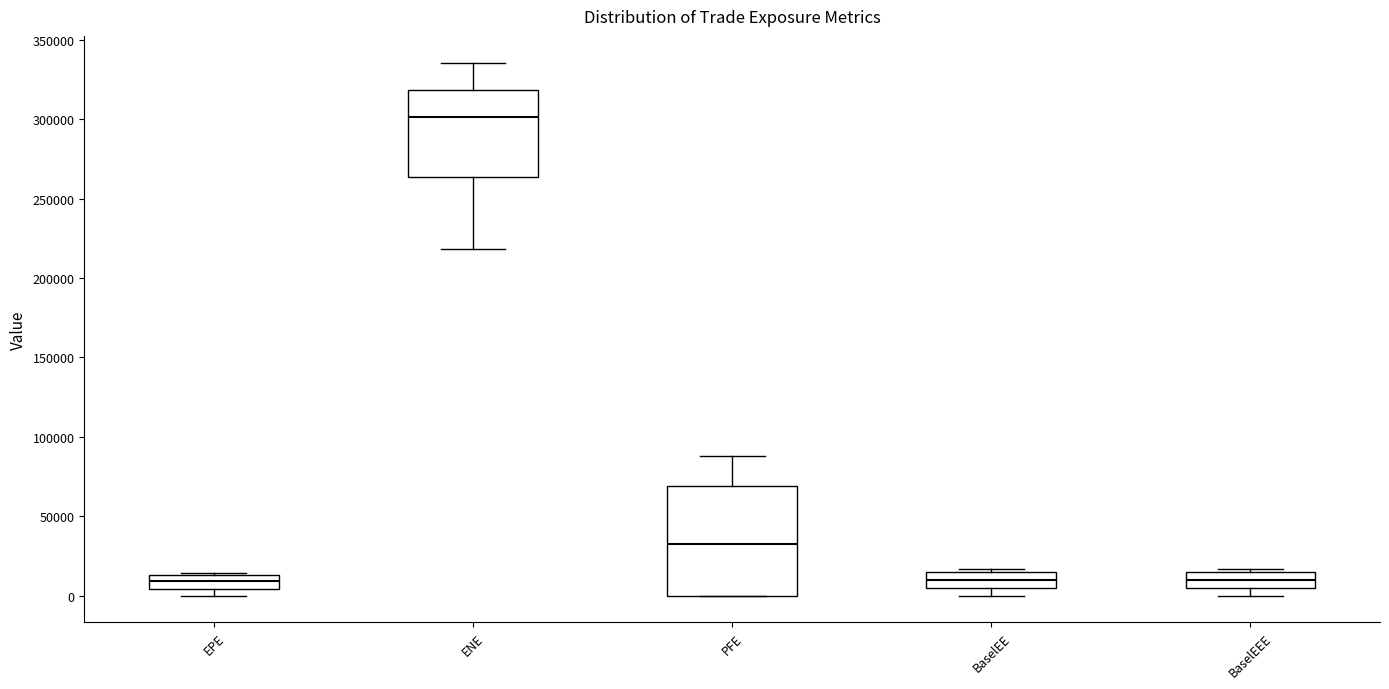

Reading left to right, read every box against the y-axis: the position of its median line, the range the box covers, and the ends of its whiskers. The values are not printed on the chart, so give them approximately, as read against the axis.

EPE: median 10000, box 5000 to 15000, whiskers 0 to 15000
ENE: median 300000, box 265000 to 320000, whiskers 220000 to 335000
PFE: median 30000, box 0 to 70000, whiskers 0 to 90000
BaselEE: median 10000, box 5000 to 15000, whiskers 0 to 15000 (just above the box's upper edge)
BaselEEE: median 10000, box 5000 to 15000, whiskers 0 to 15000 (just above the box's upper edge)